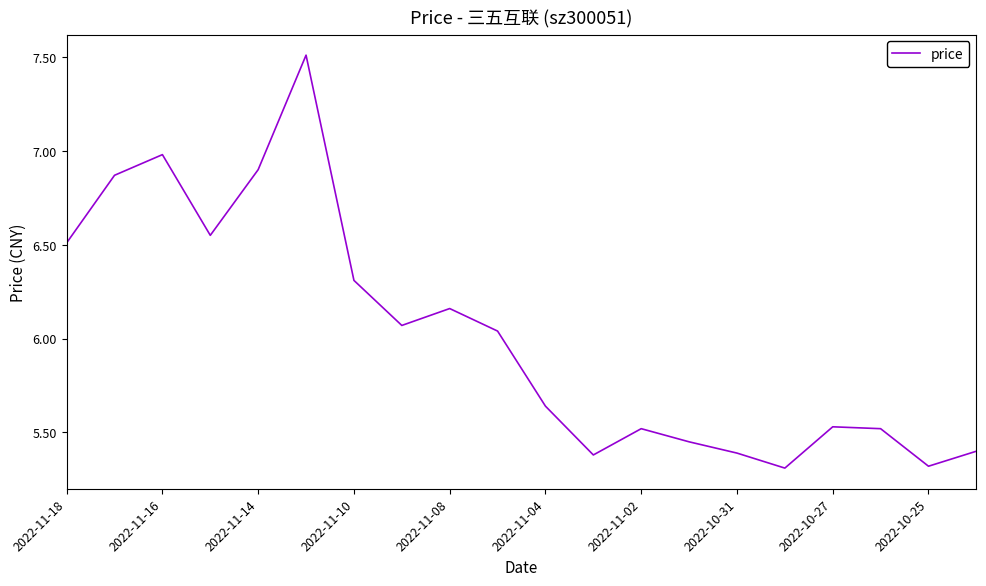

What is the minimum value shown in the chart?

5.3